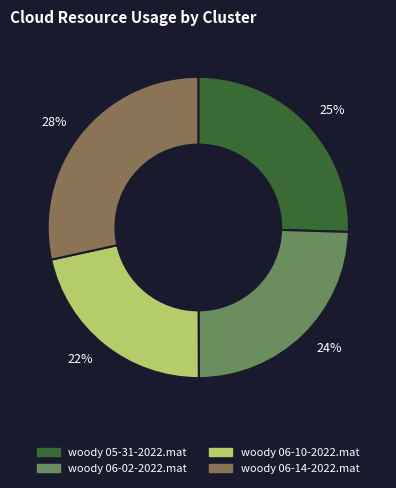

Count the number of slices in the pie.

4